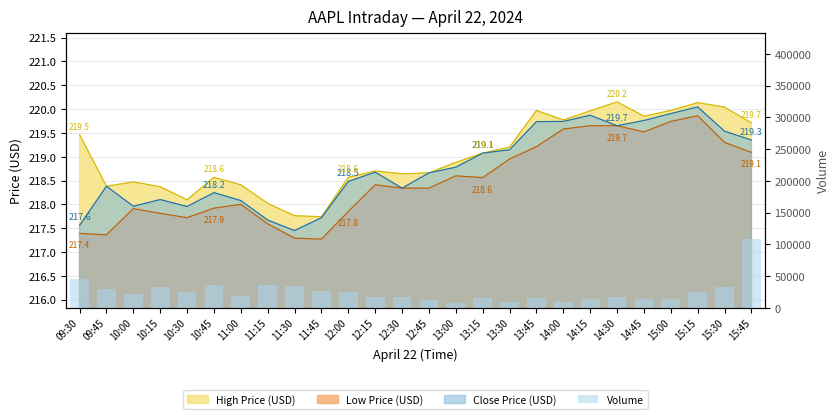

List the labels in order of value, smallest first.

13:00, 13:30, 14:00, 12:45, 14:45, 15:00, 14:15, 13:45, 13:15, 12:30, 14:30, 12:15, 11:00, 10:00, 12:00, 15:15, 10:30, 11:45, 09:45, 10:15, 15:30, 11:30, 11:15, 10:45, 09:30, 15:45